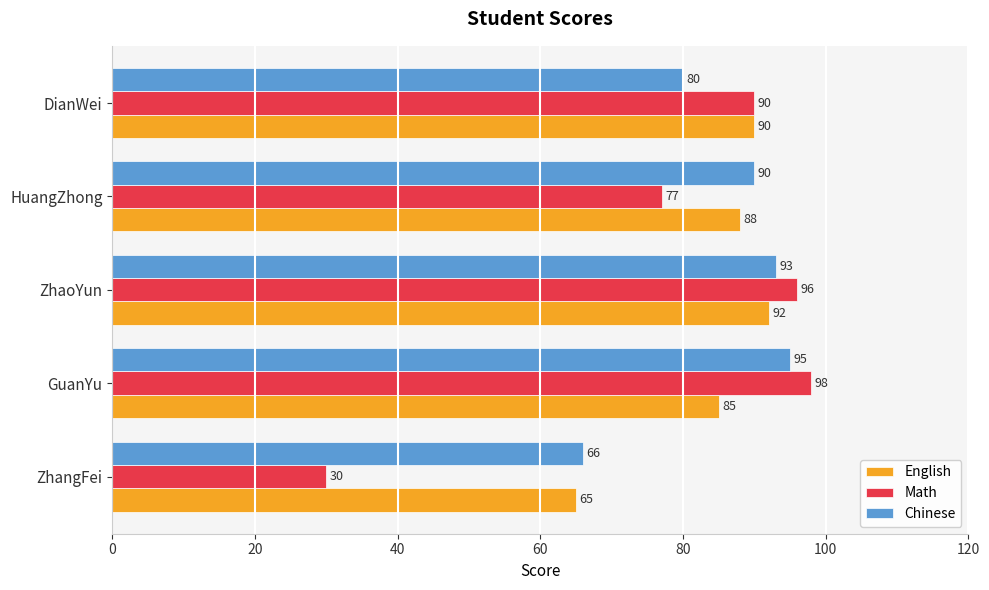

What are all the series names shown in the legend?

English, Math, Chinese